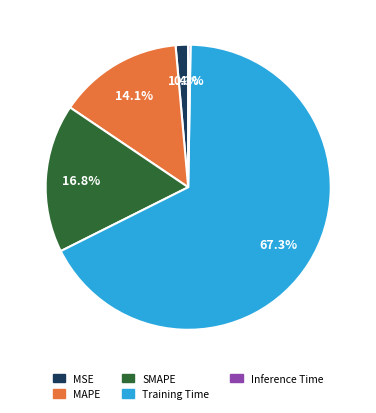

What is the majority slice?

Training Time